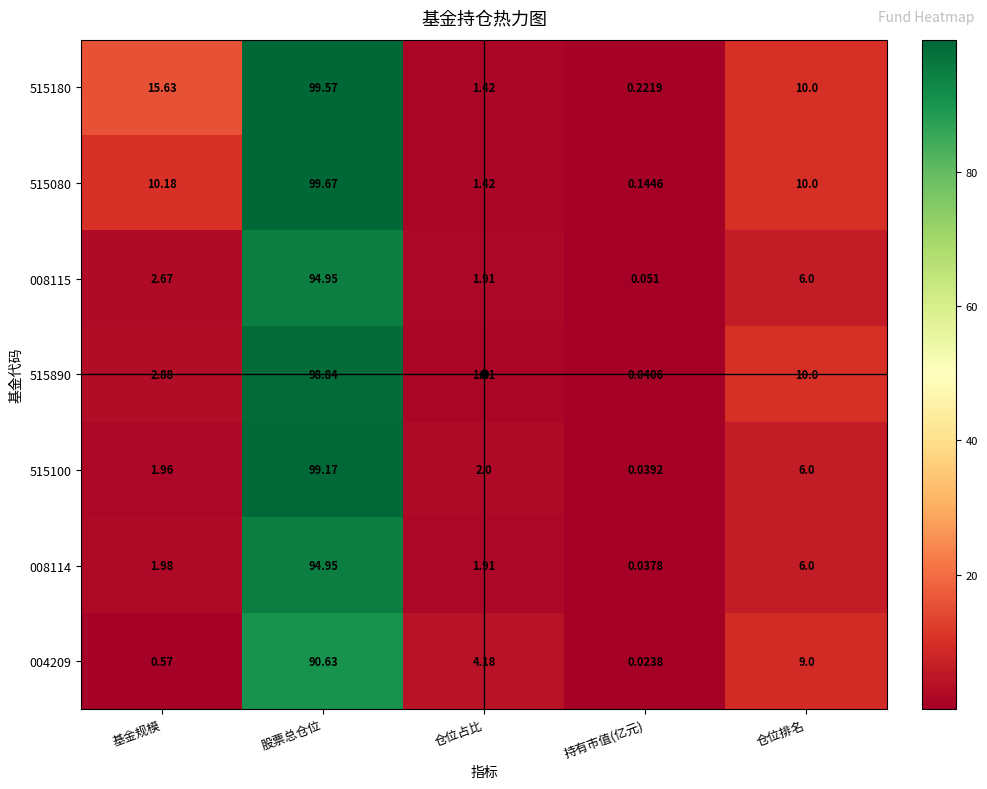

Which category has the lowest value in the 004209 series?

持有市值(亿元)